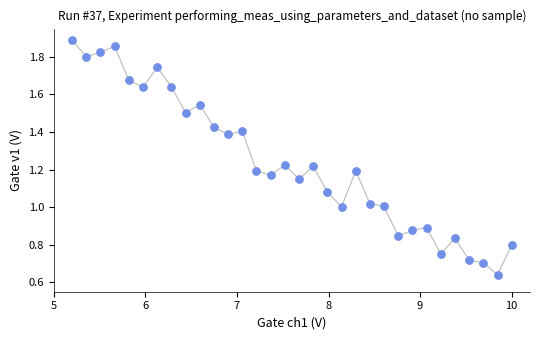

What is the range of X values (max minus min)?

4.8